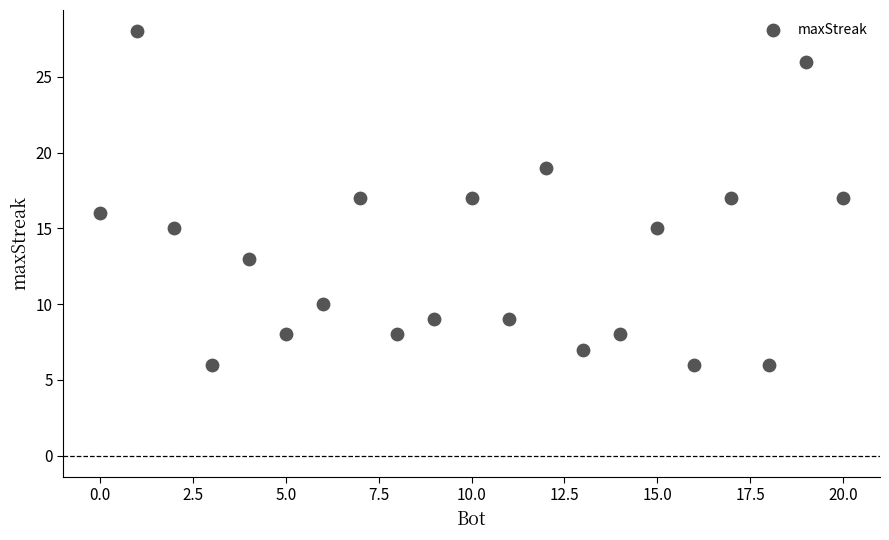

What is the range of X values (max minus min)?

20